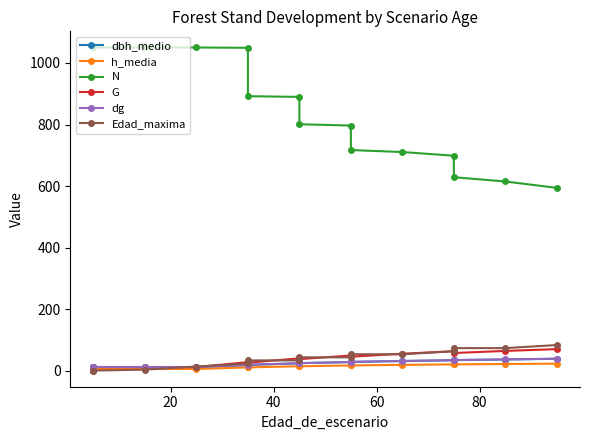

How many intersections are there between G and Edad_maxima?

9